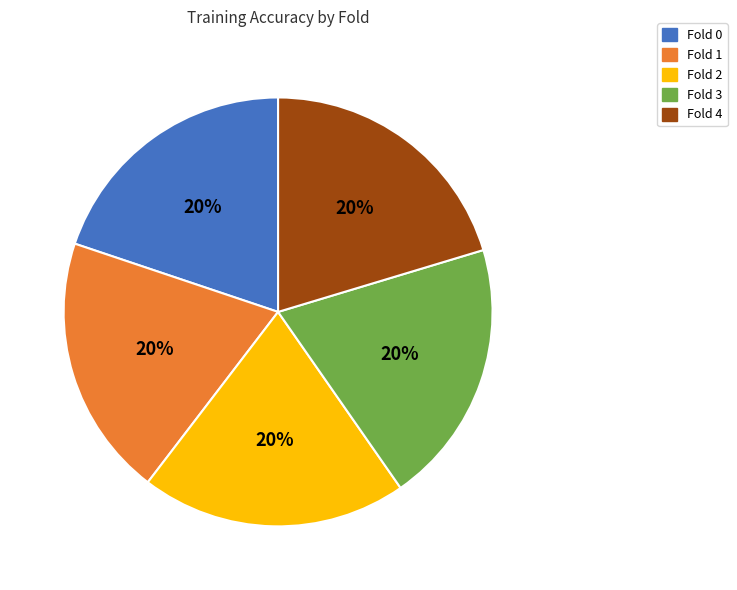

The Fold 1 slice represents 20% of the pie. True or false?

True